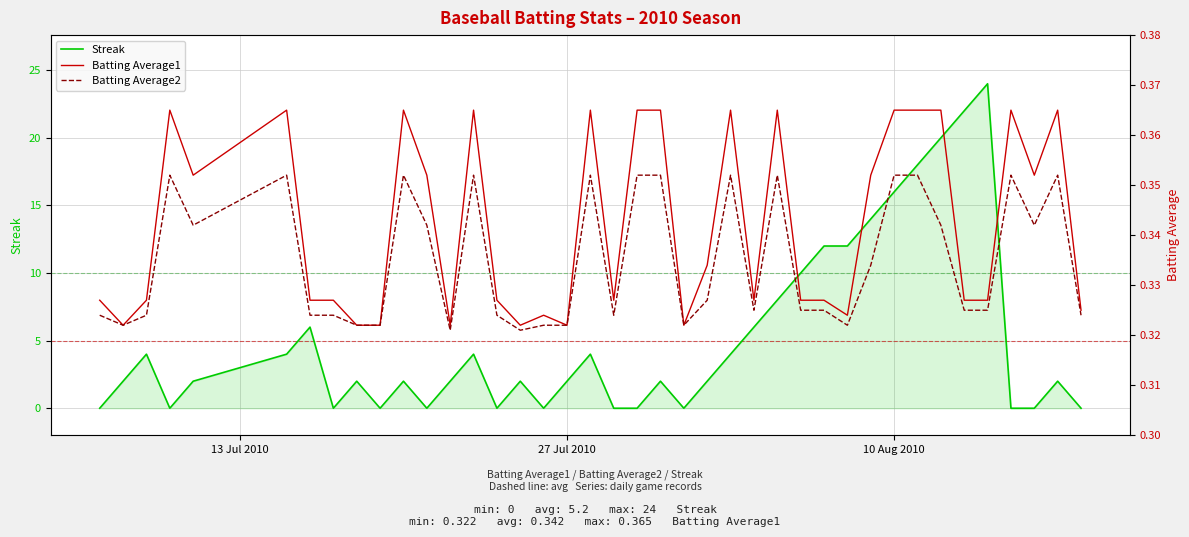

Does the chart display data point markers on the line(s)?

No